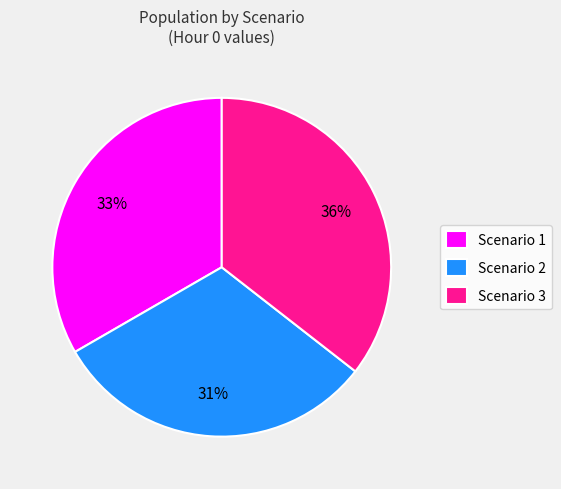

How many segments does this pie chart have?

3